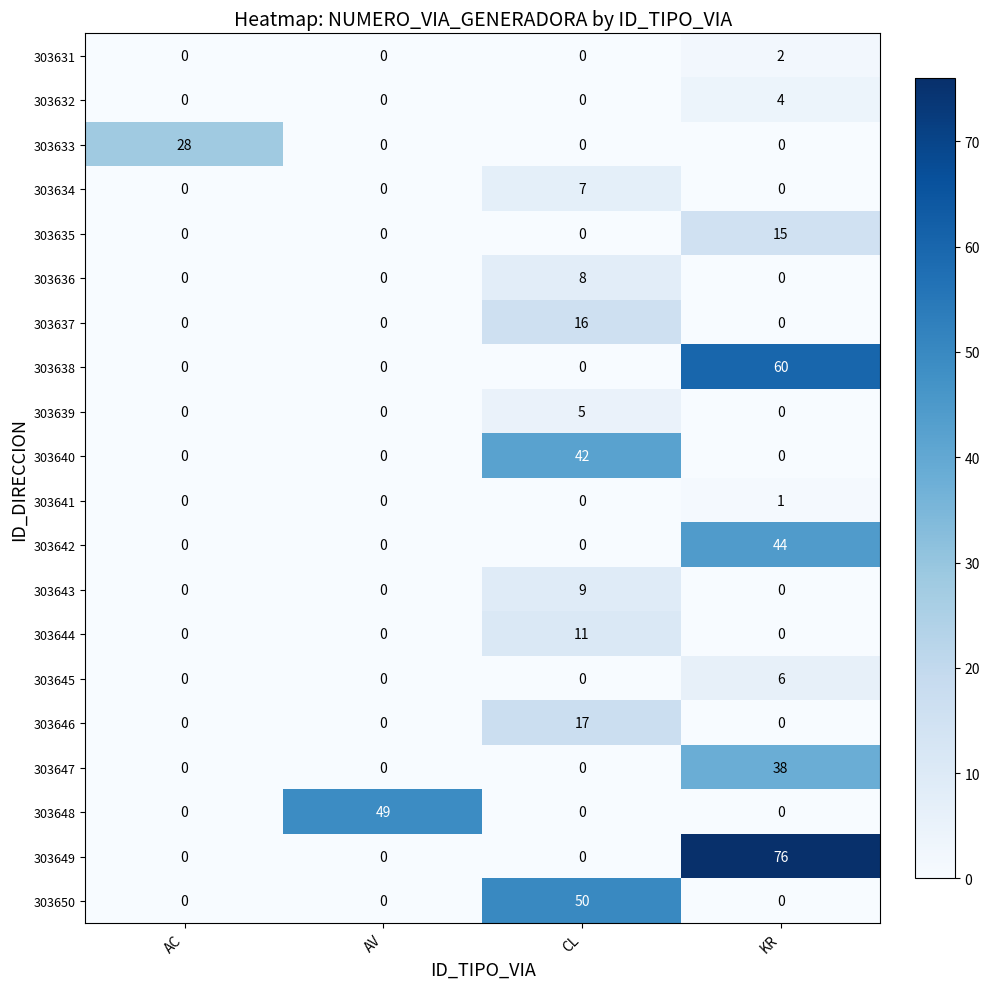

What is the sum of all 303644 values?

11